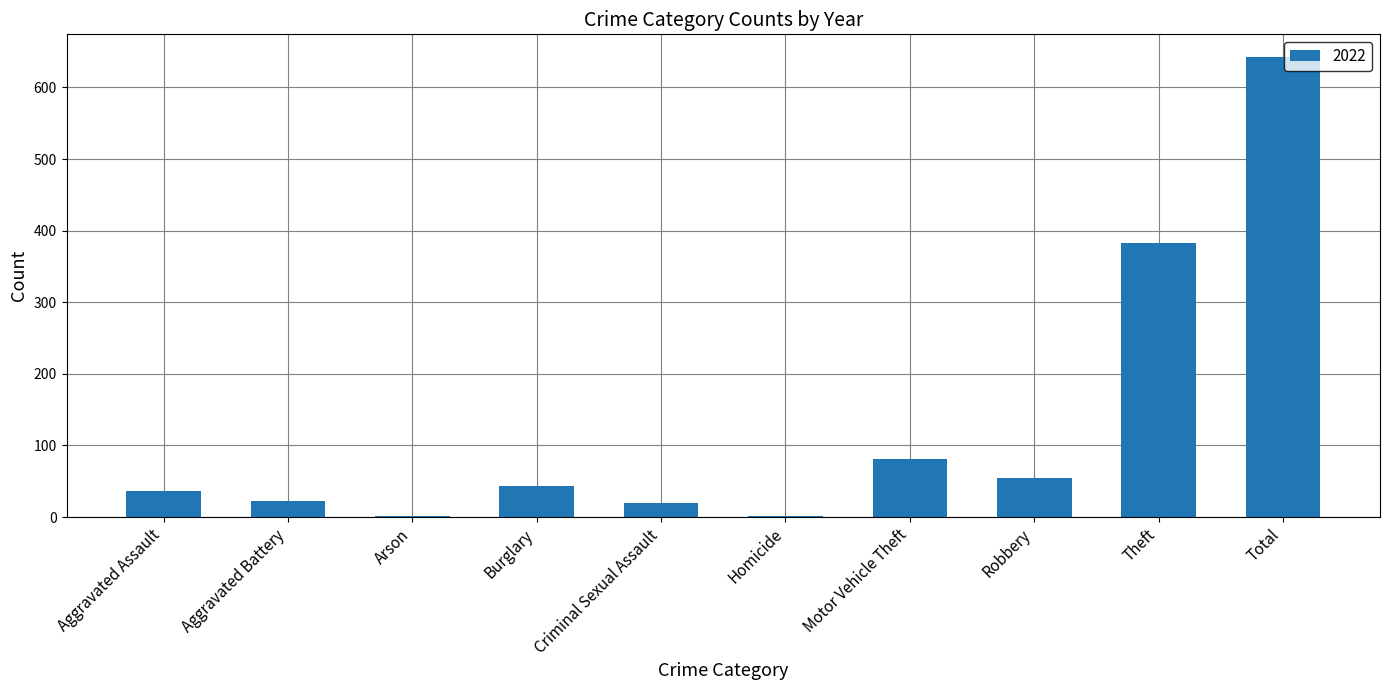

What is the greatest value displayed?

642